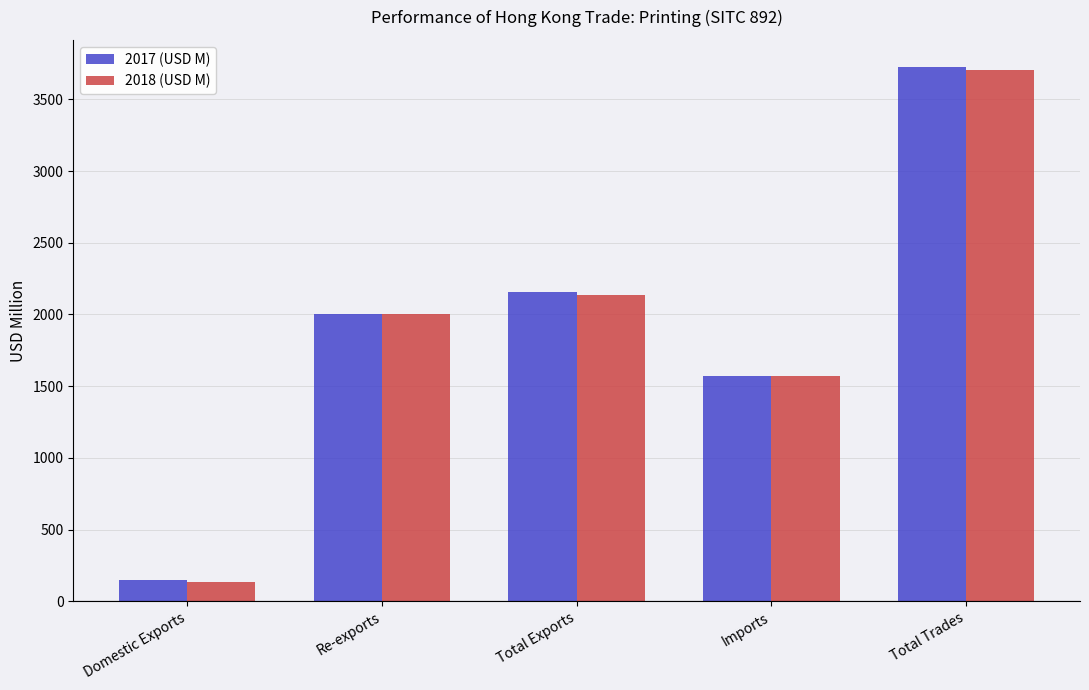

At which category is the sum across all series the highest?

Total Trades